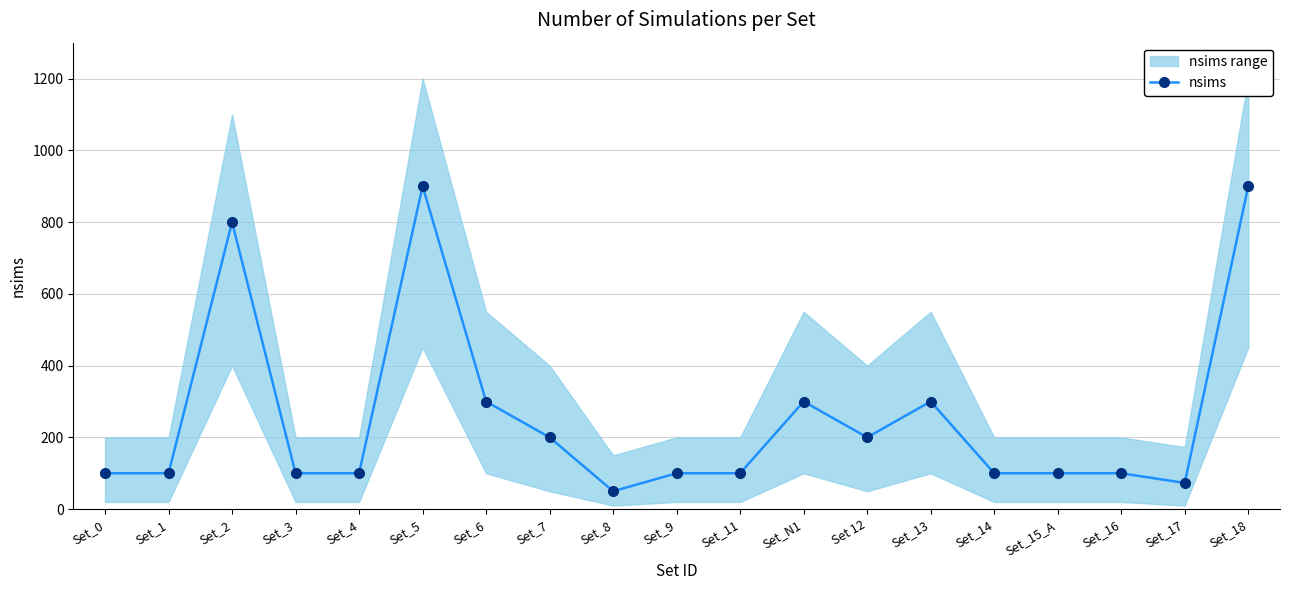

What is the difference between the second highest and minimum values?

850